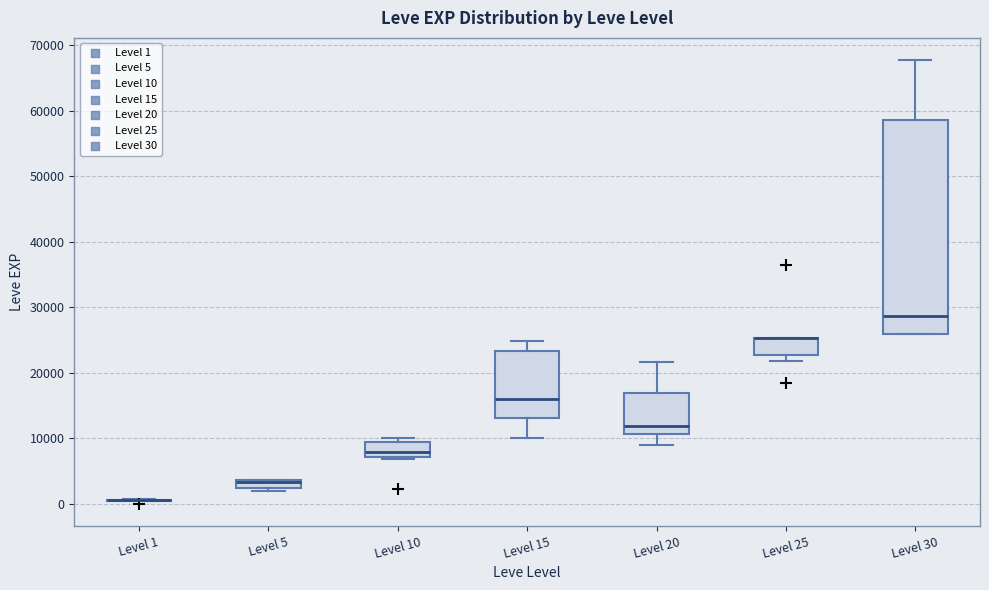

Which box is the tallest, from its lower edge to its upper edge?

Level 30